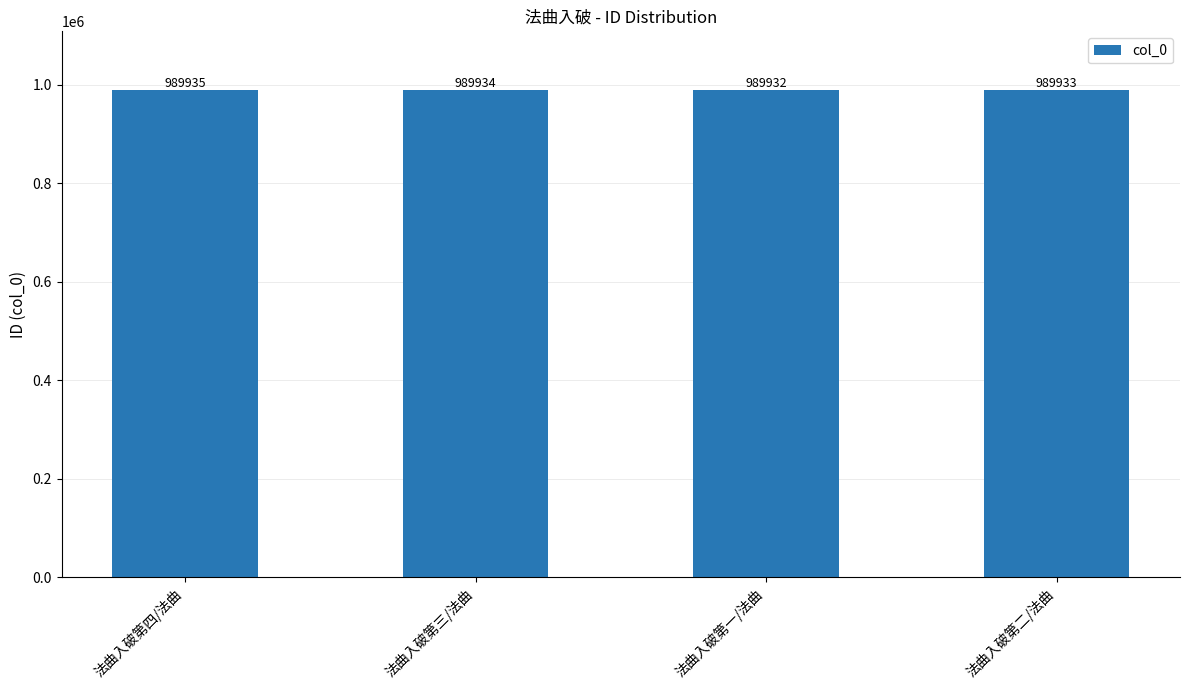

Where does the data first go above 989934?

法曲入破第四/法曲